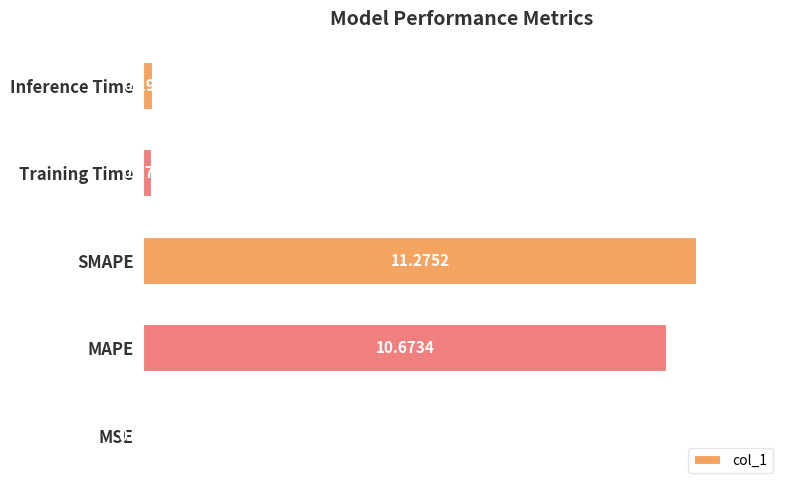

What is the sum of the values at Inference Time and Training Time?

0.4